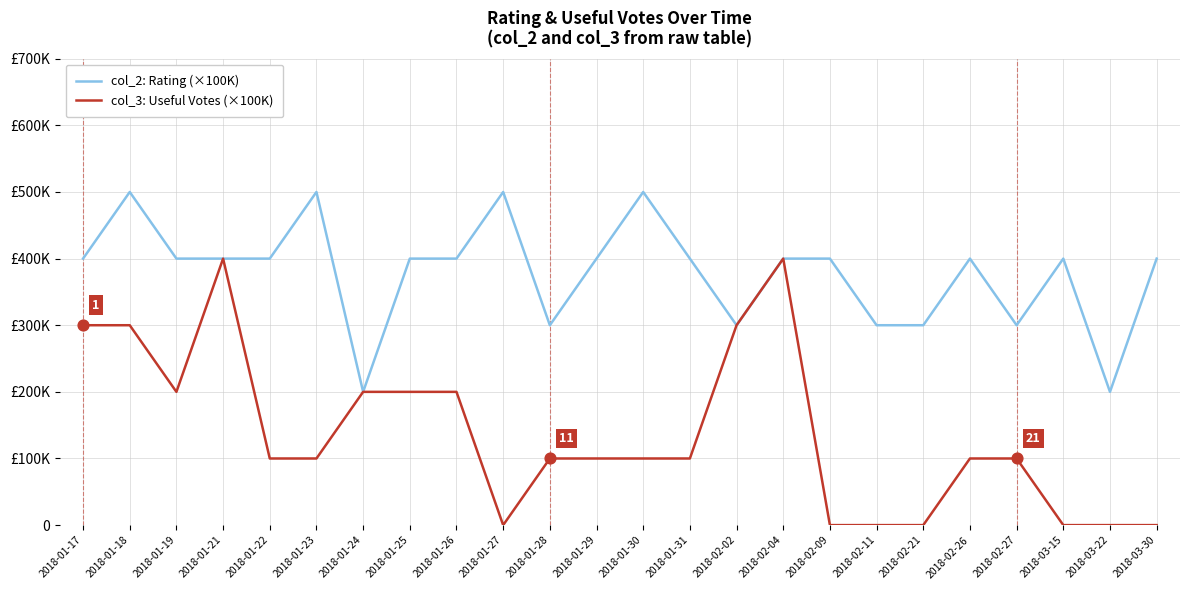

At which category is the sum across all series the highest?

2018-01-18